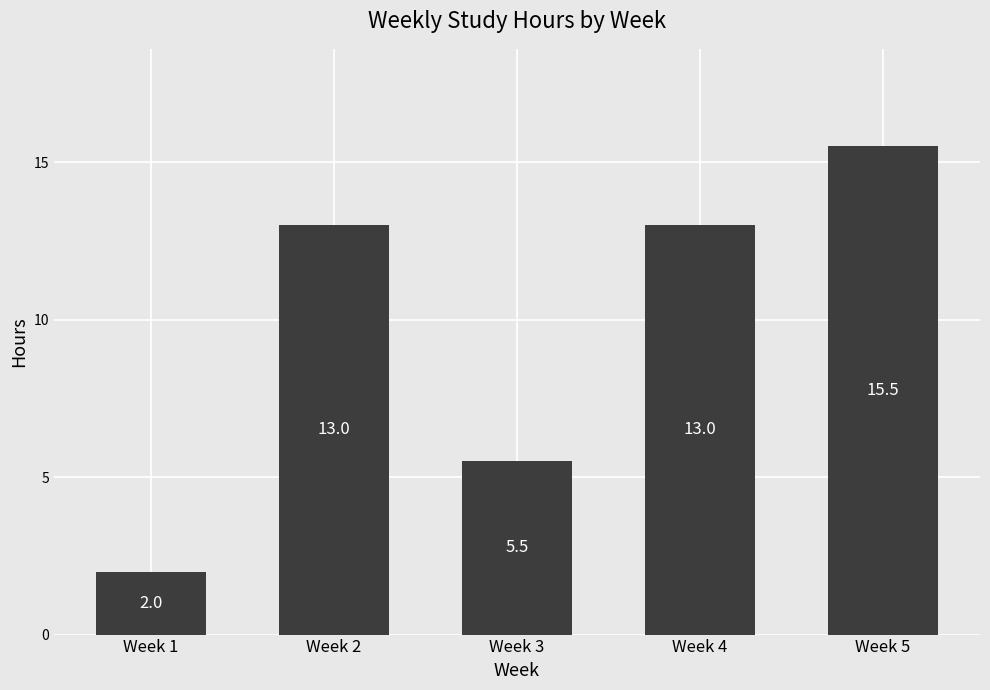

What is the difference between the values at Week 3 and Week 4?

7.5